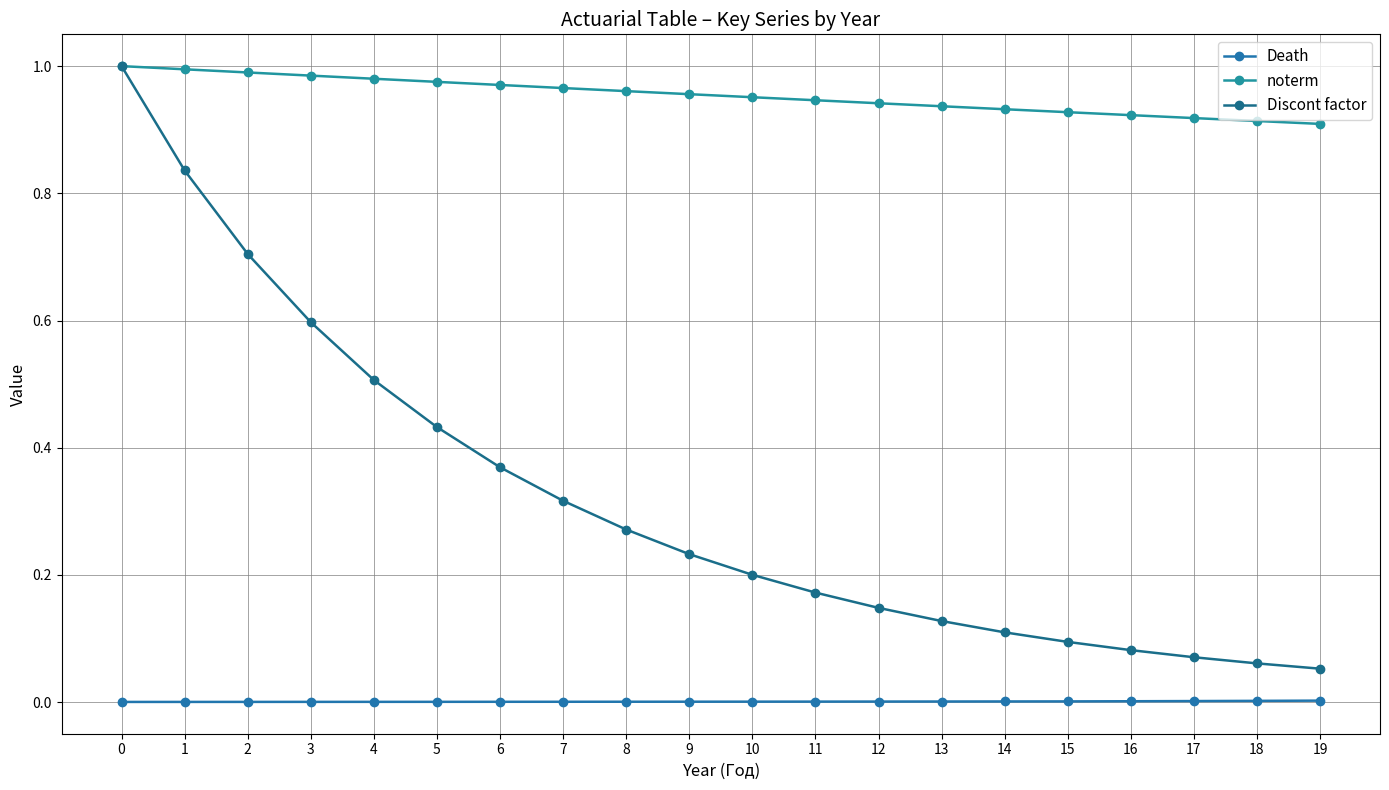

At which label is Discont factor closest to 0?

19